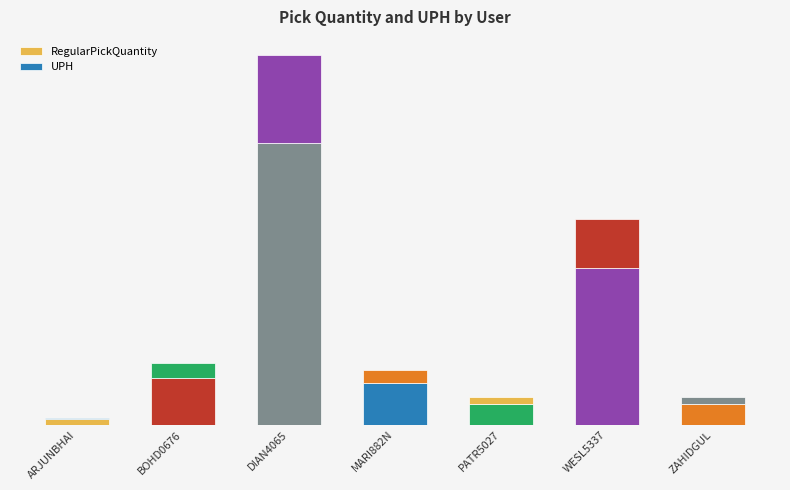

Does the chart contain any negative values?

No